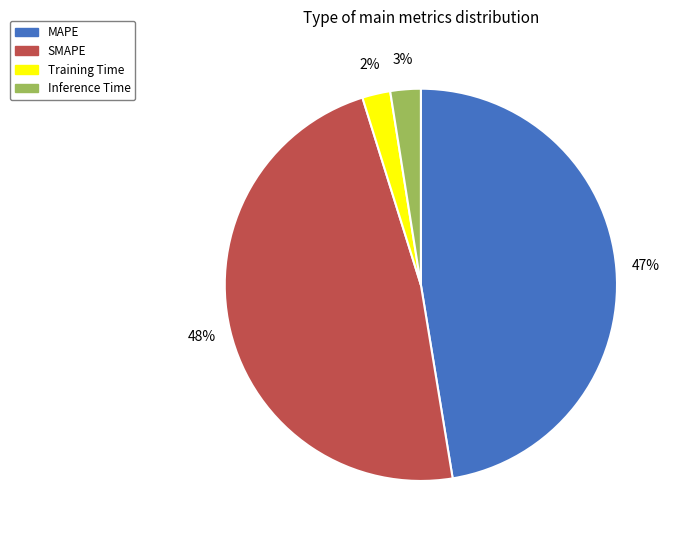

Count the number of slices in the pie.

4